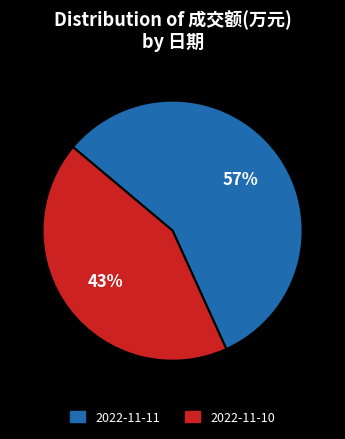

Does 2022-11-11 account for over 50% of the chart?

Yes